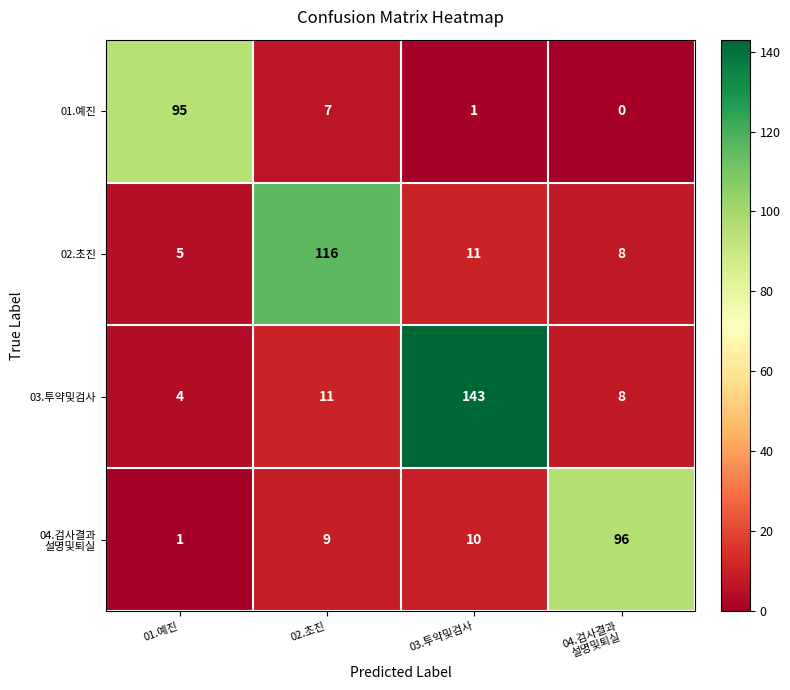

How many categories are shown in the chart?

4